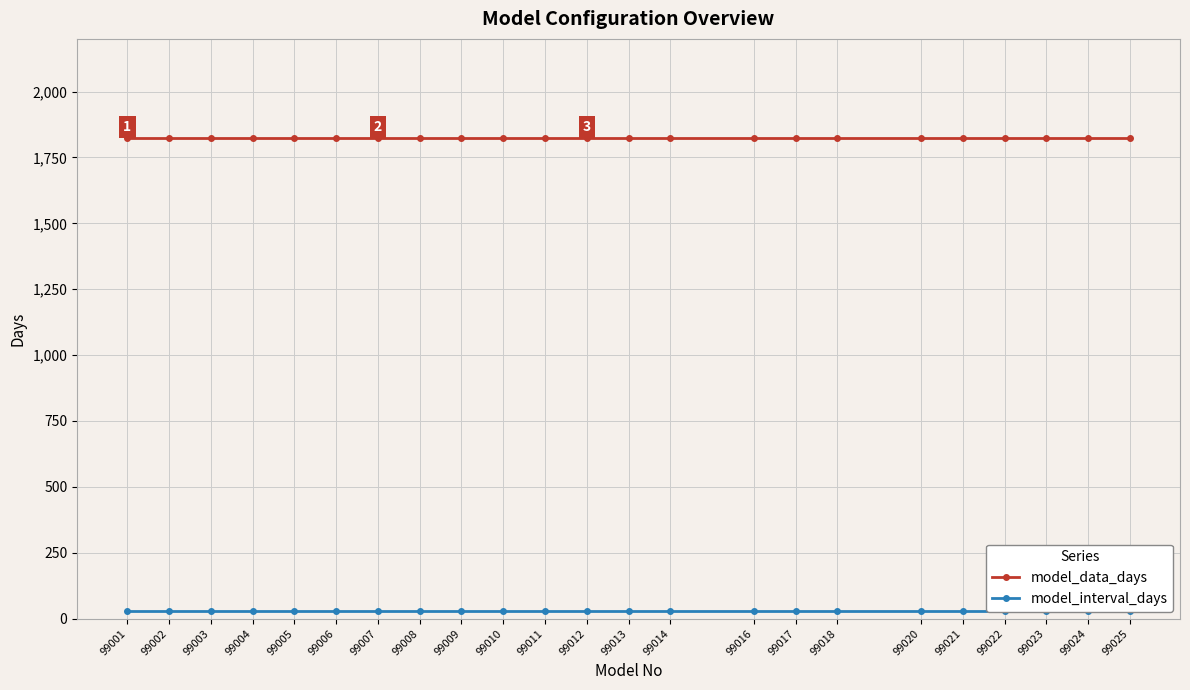

Which label corresponds to the smallest value in the chart?

99001